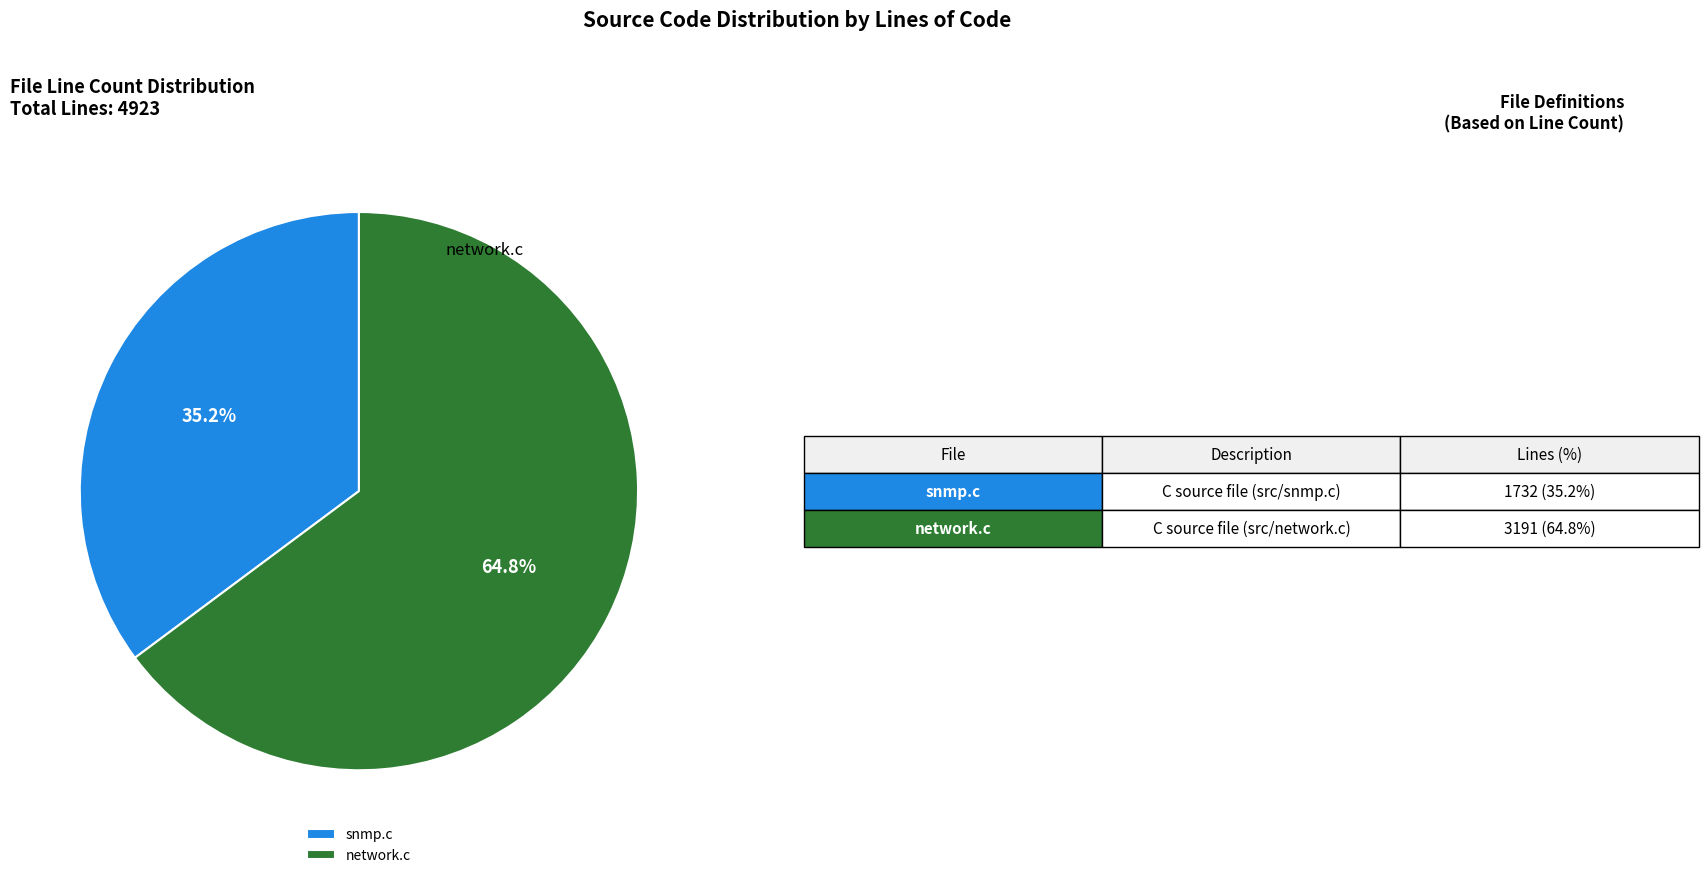

The snmp.c slice represents 35% of the pie. True or false?

True